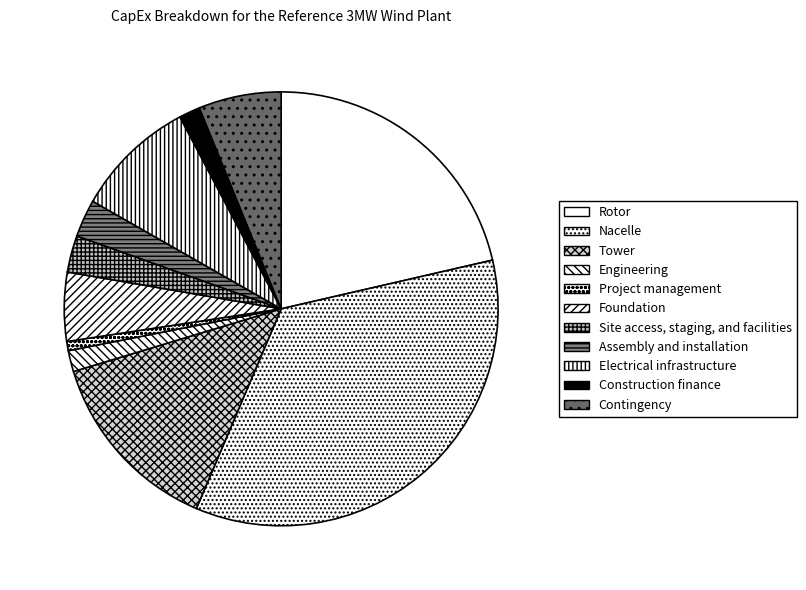

How many segments does this pie chart have?

11